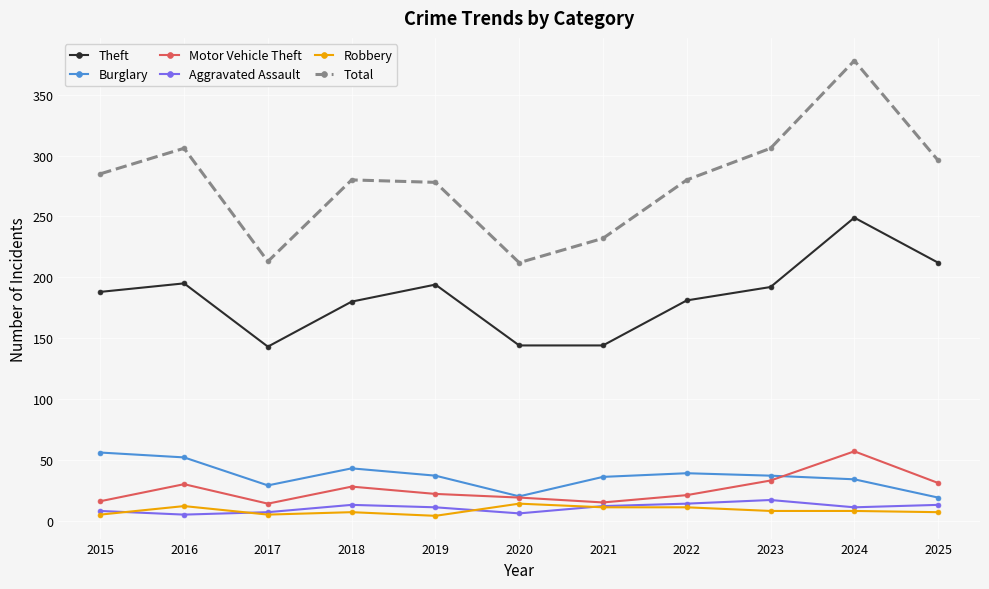

Where is the first local minimum for Theft?

2017